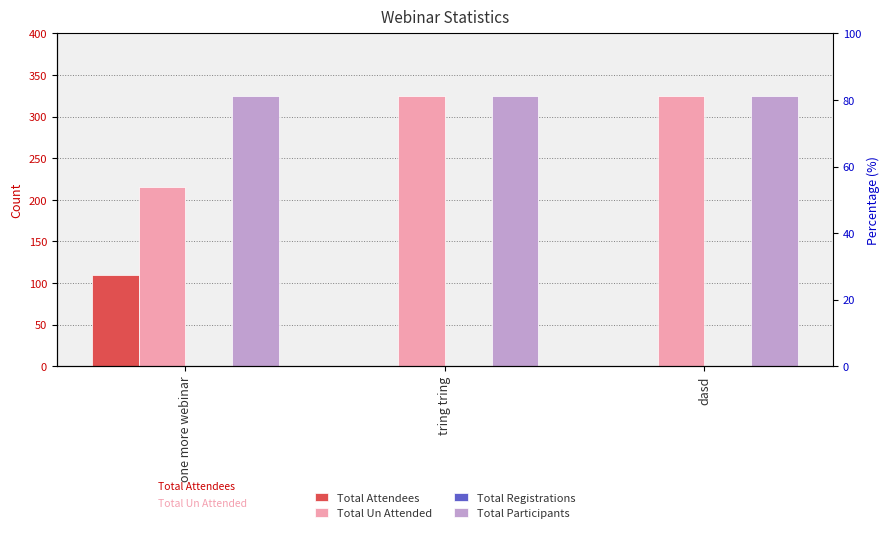

Which has a higher value, dasd or one more webinar?

one more webinar